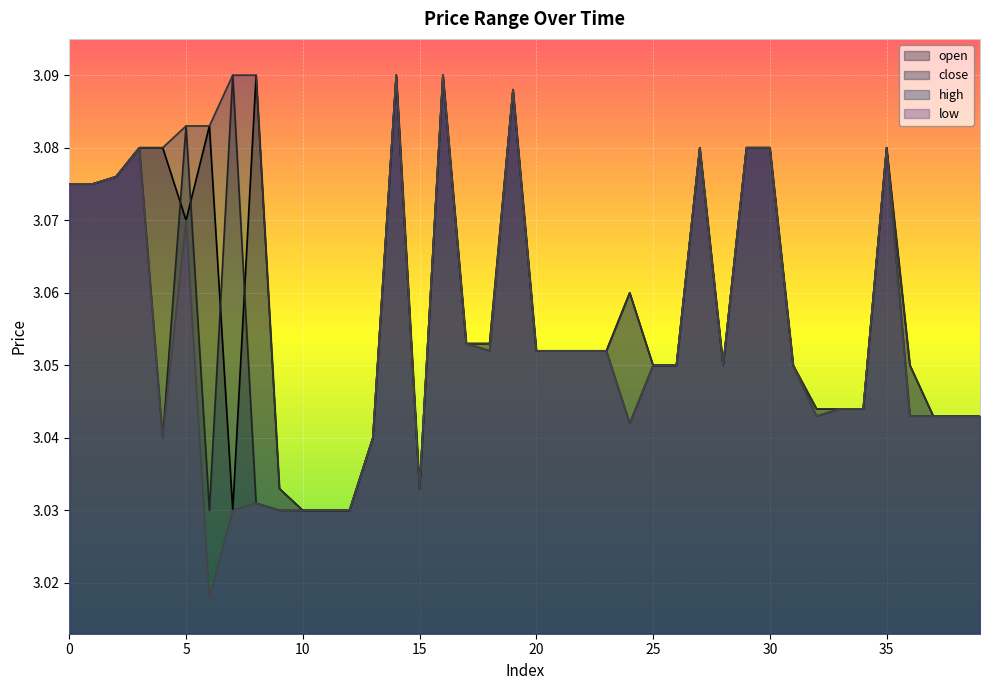

Reading left to right, what are all the values shown in this chart?

open: 3.1	3.1	3.1	3.1	3.1	3.1	3.1	3.0	3.1	3.0	3.0	3.0	3.0	3.0	3.1	3.0	3.1	3.1	3.1	3.1	3.1	3.1	3.1	3.1	3.1	3.0	3.0	3.1	3.0	3.1	3.1	3.0	3.0	3.0	3.0	3.1	3.0	3.0	3.0	3.0
close: 3.1	3.1	3.1	3.1	3.0	3.1	3.0	3.1	3.0	3.0	3.0	3.0	3.0	3.0	3.1	3.0	3.1	3.1	3.1	3.1	3.1	3.1	3.1	3.1	3.0	3.0	3.0	3.1	3.0	3.1	3.1	3.0	3.0	3.0	3.0	3.1	3.0	3.0	3.0	3.0
high: 3.1	3.1	3.1	3.1	3.1	3.1	3.1	3.1	3.1	3.0	3.0	3.0	3.0	3.0	3.1	3.0	3.1	3.1	3.1	3.1	3.1	3.1	3.1	3.1	3.1	3.0	3.0	3.1	3.0	3.1	3.1	3.0	3.0	3.0	3.0	3.1	3.0	3.0	3.0	3.0
low: 3.1	3.1	3.1	3.1	3.0	3.1	3.0	3.0	3.0	3.0	3.0	3.0	3.0	3.0	3.1	3.0	3.1	3.1	3.1	3.1	3.1	3.1	3.1	3.1	3.0	3.0	3.0	3.1	3.0	3.1	3.1	3.0	3.0	3.0	3.0	3.1	3.0	3.0	3.0	3.0